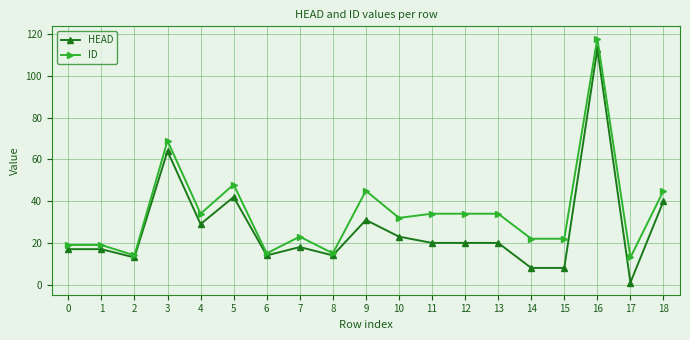

Where is HEAD nearest to the value 57?

3